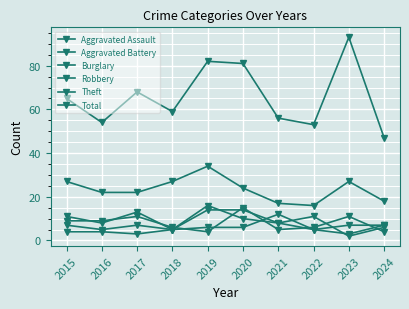

How many intersections are there between Robbery and Aggravated Battery?

5